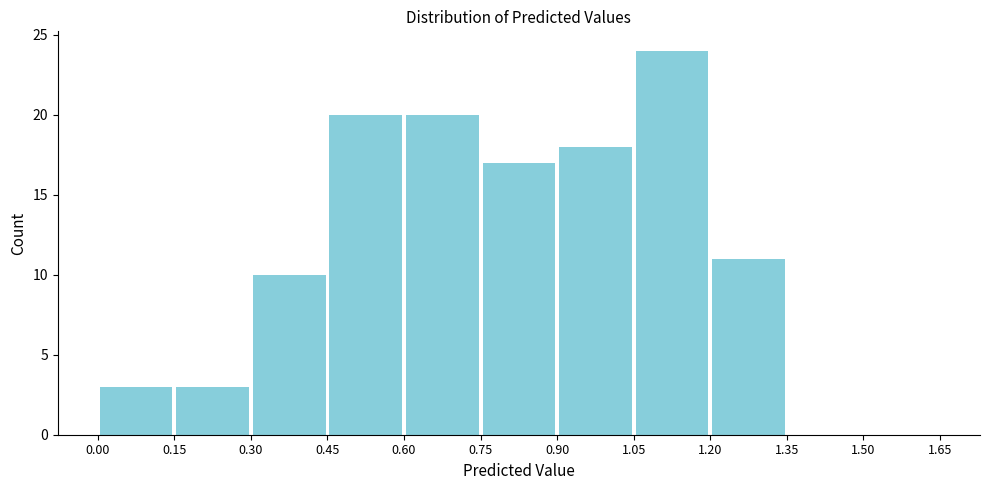

How tall is the bar that spans 0.45 to 0.60 on the x-axis? The values are not printed on the chart, so give them approximately, as read against the axis.

20